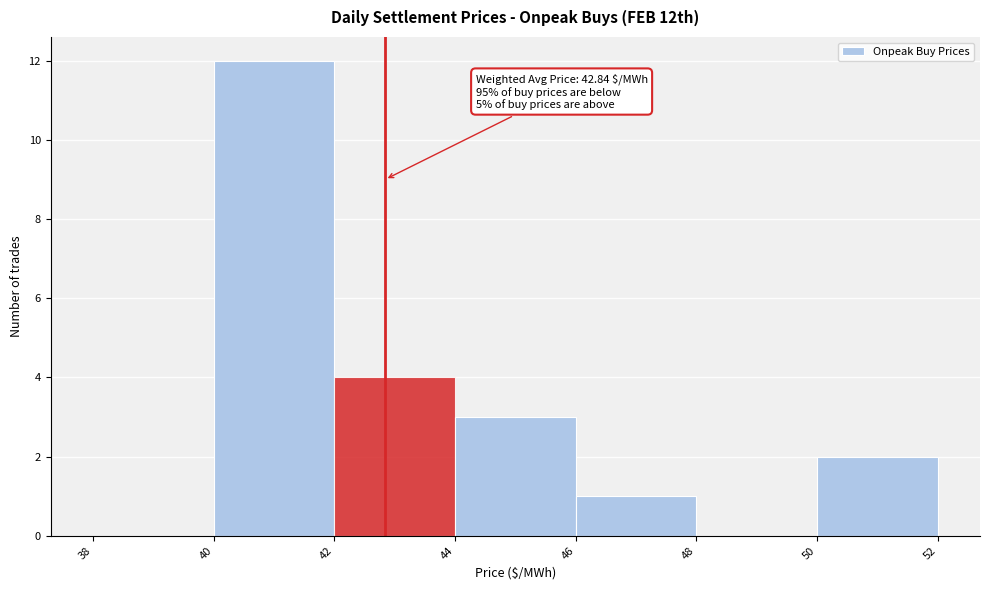

Which range on the x-axis has the tallest bar?

40 to 42